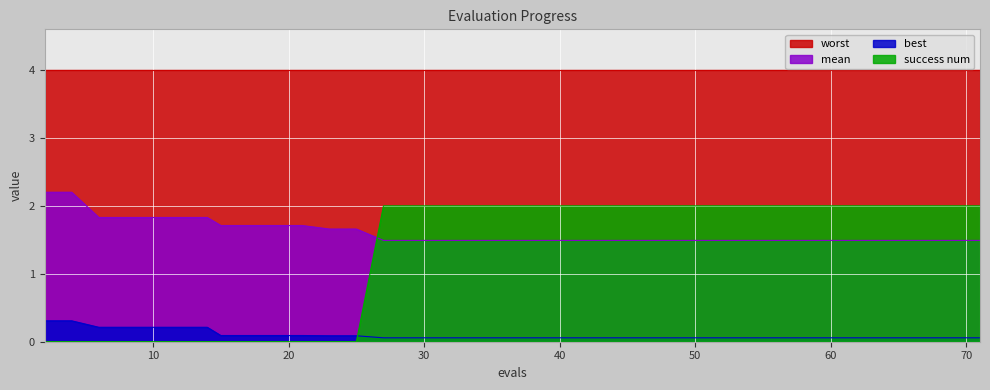

Which series has the widest spread of values?

success num